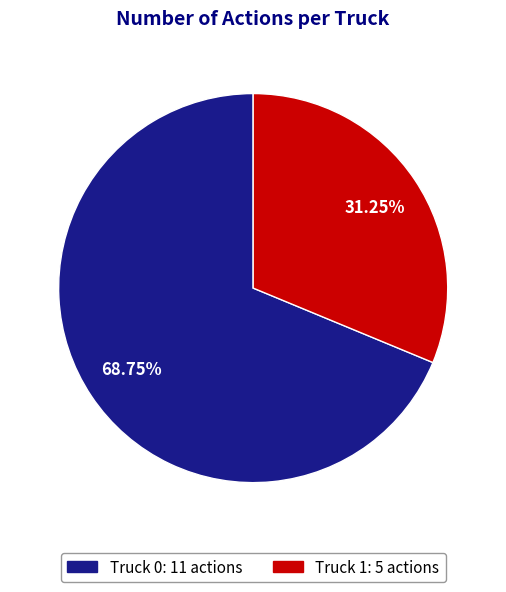

Which slice is the largest?

Truck 0